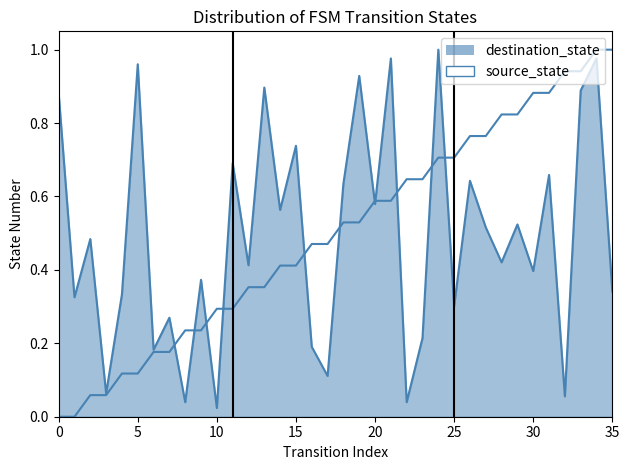

Is the value of source_state at 35 greater than the value of destination_state at 31?

Yes